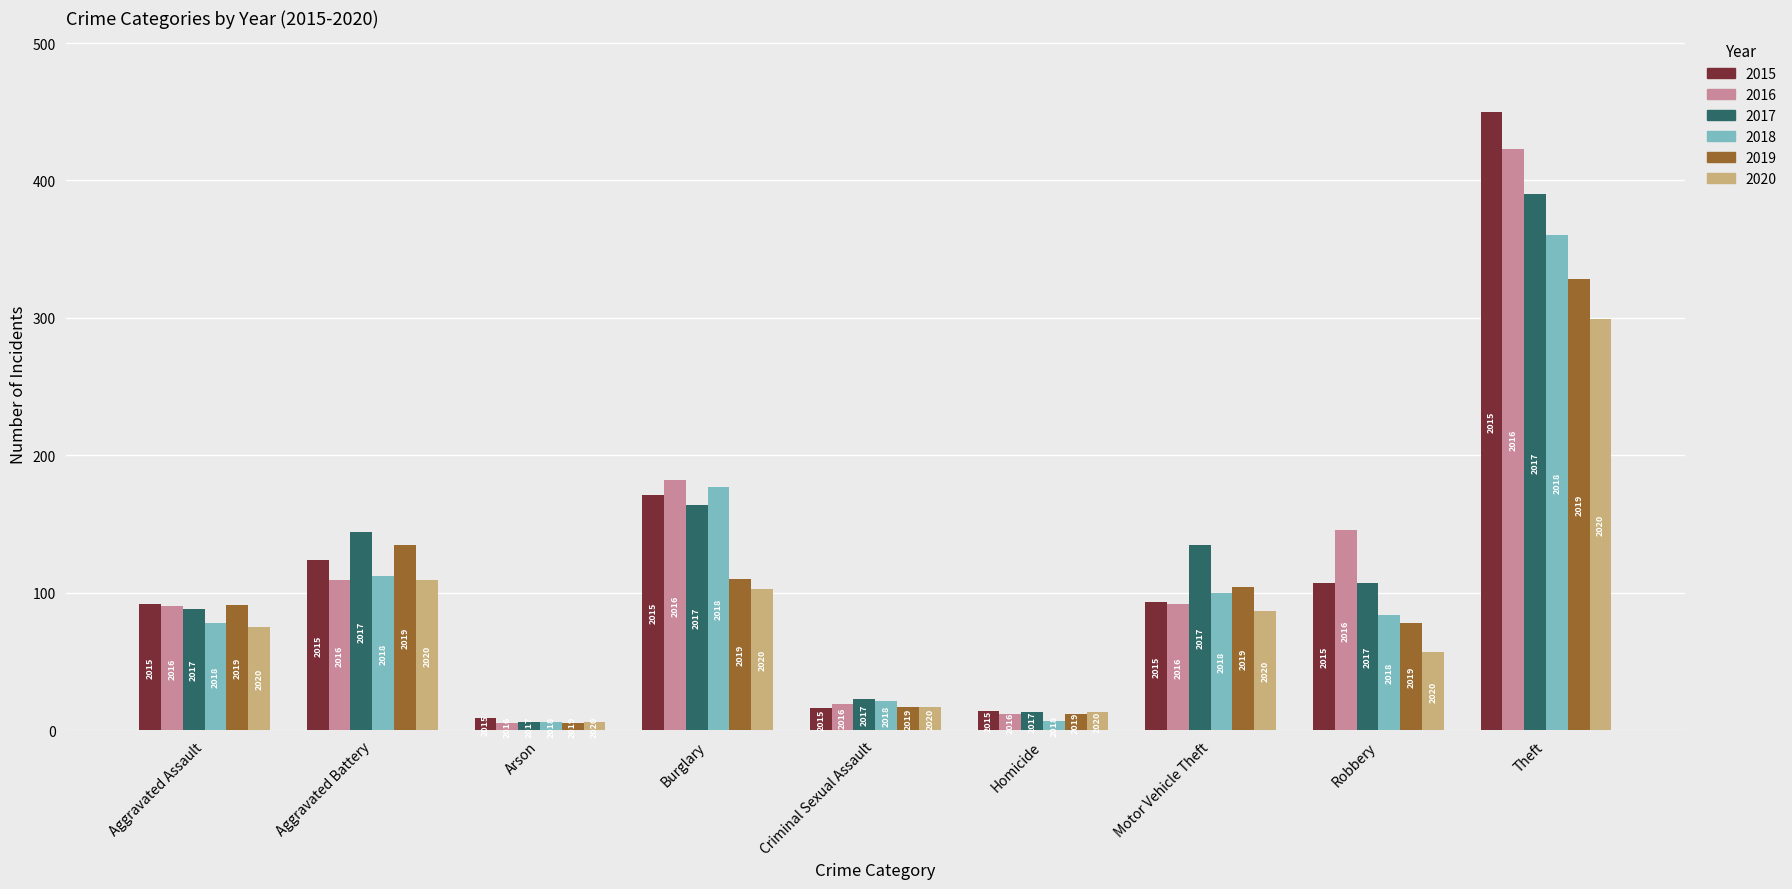

How many bars are there in total?

54